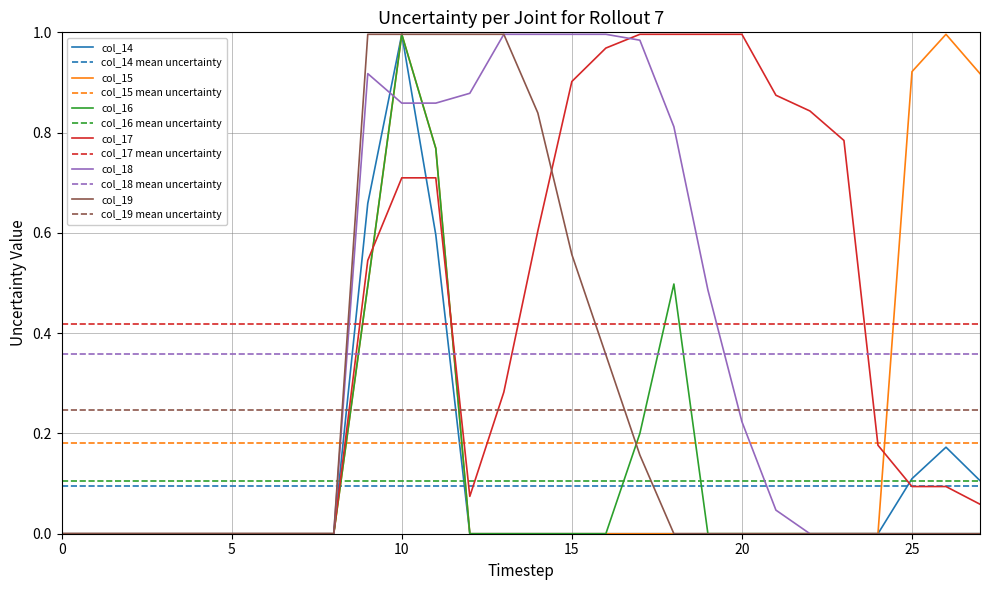

True or false: col_15 has a value of 1.6 at 10.

False